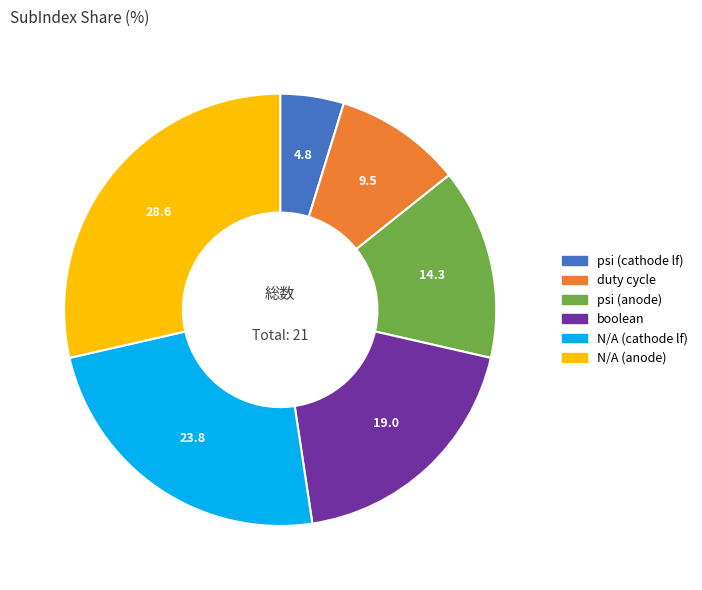

The psi (cathode lf) slice represents 5% of the pie. True or false?

True